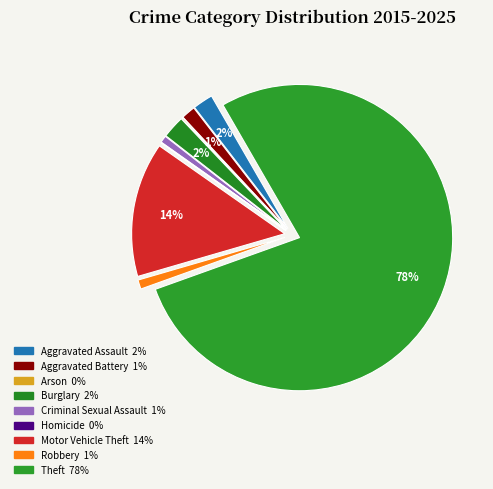

To the nearest percent, what is the average slice percentage?

11%